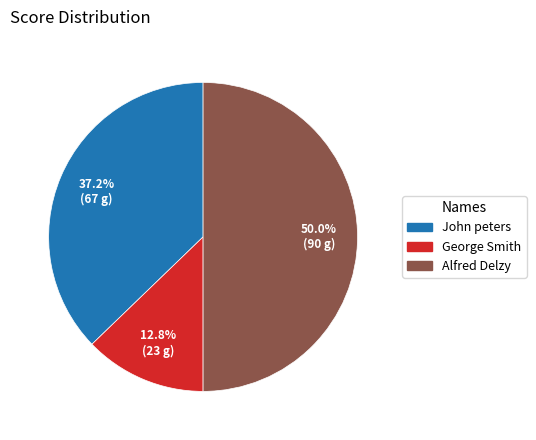

Do Alfred Delzy and George Smith together represent more than half of the pie?

Yes